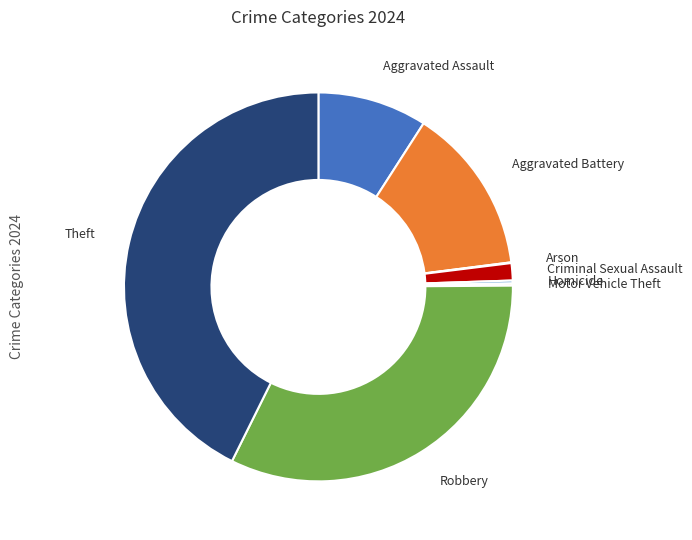

Does Criminal Sexual Assault account for over 50% of the chart?

No